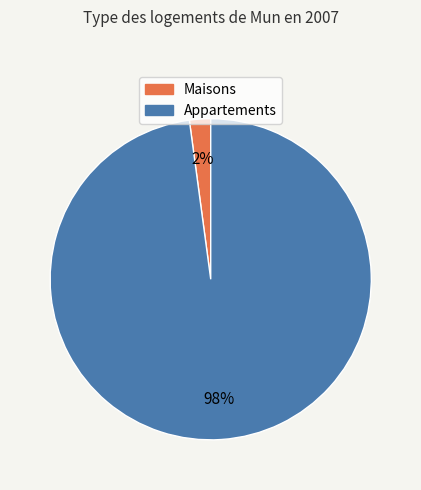

To the nearest percent, what is the difference between the largest and smallest slice percentages?

96%